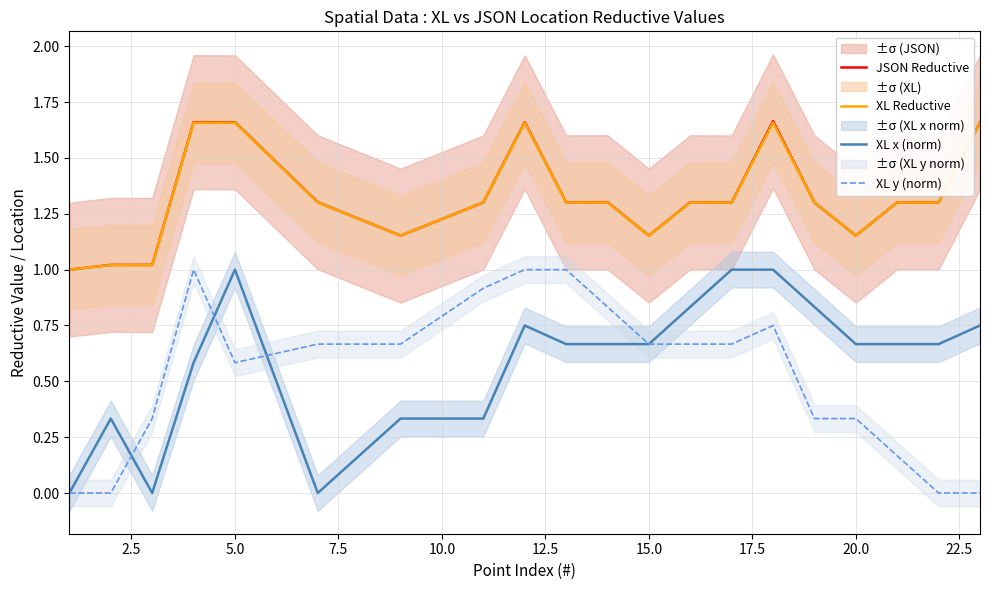

What is the value of the XL x (norm) point at the 2nd from the left?

0.3